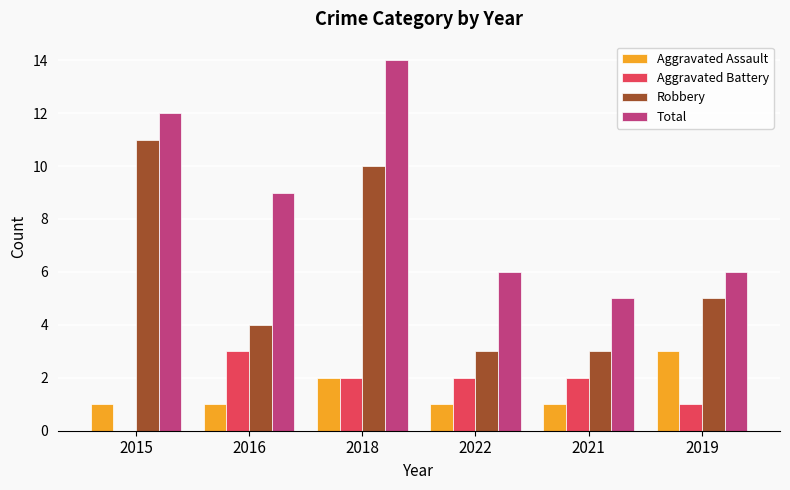

Reading left to right, extract all data points from this chart.

Aggravated Assault: 2015=1	2016=1	2018=2	2022=1	2021=1	2019=3
Aggravated Battery: 2015=0	2016=3	2018=2	2022=2	2021=2	2019=1
Robbery: 2015=11	2016=4	2018=10	2022=3	2021=3	2019=5
Total: 2015=12	2016=9	2018=14	2022=6	2021=5	2019=6